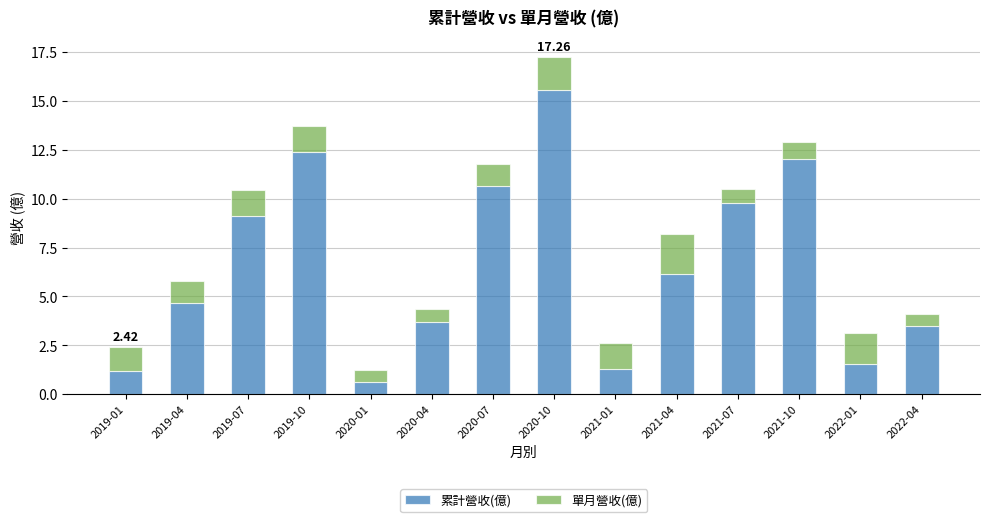

At which label does 累計營收(億) first exceed 6?

2019-07